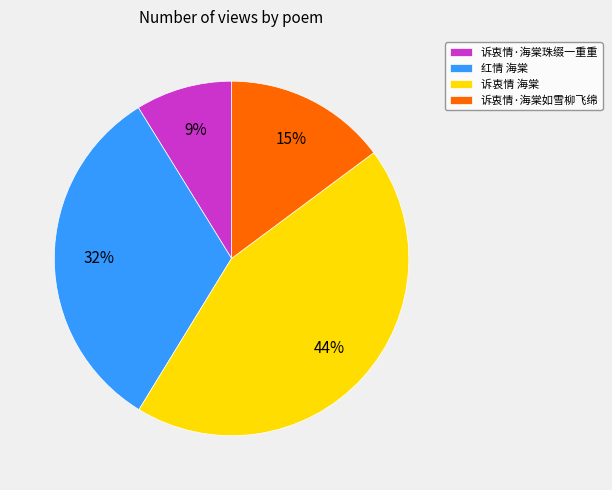

How many slices are in this pie chart?

4